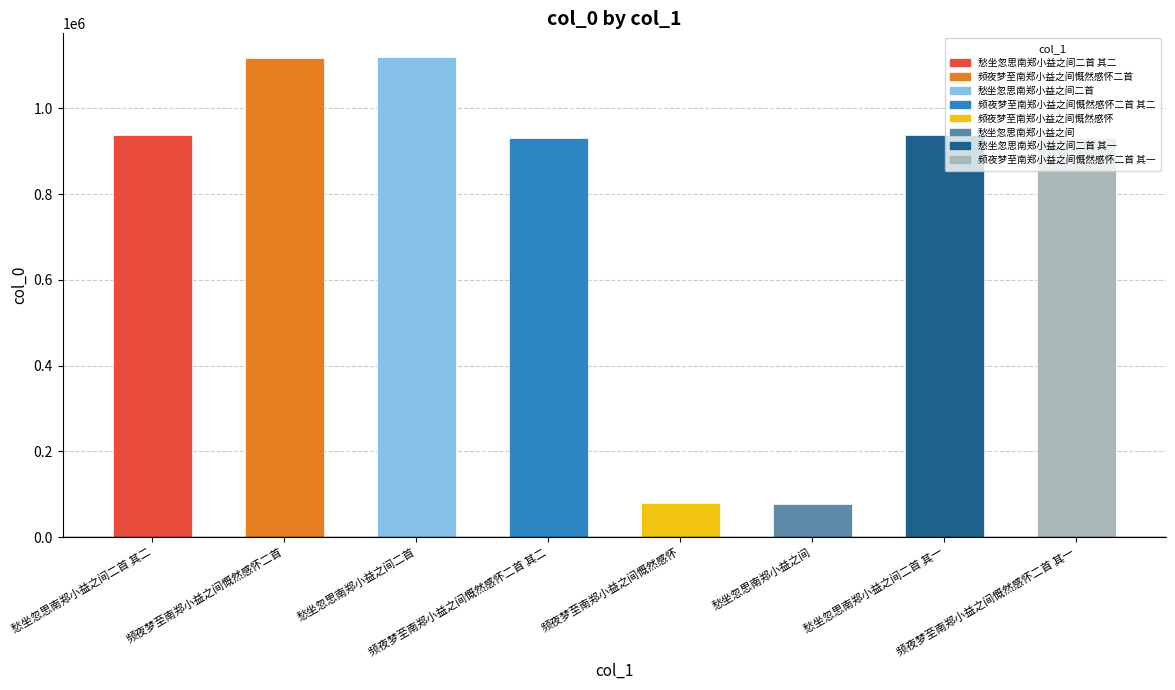

What is the sum of all values?

6130039